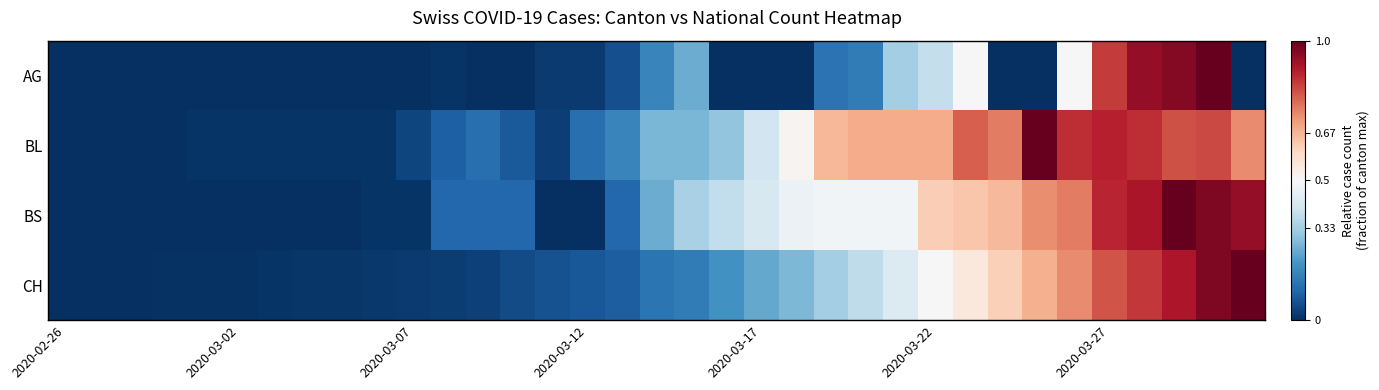

Which series has the largest range (max minus min)?

AG